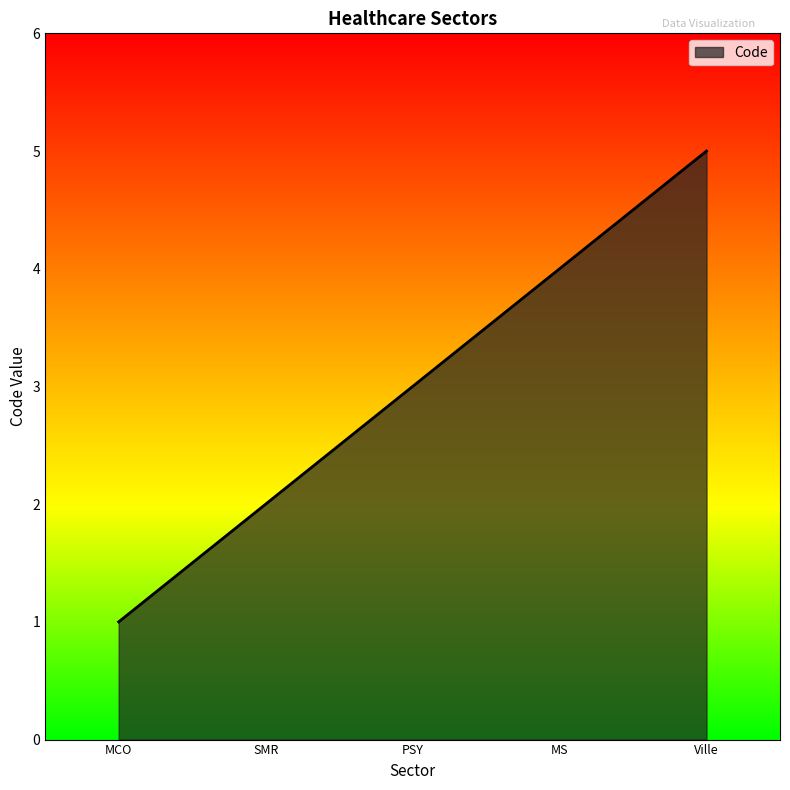

What is the sum of all values?

15